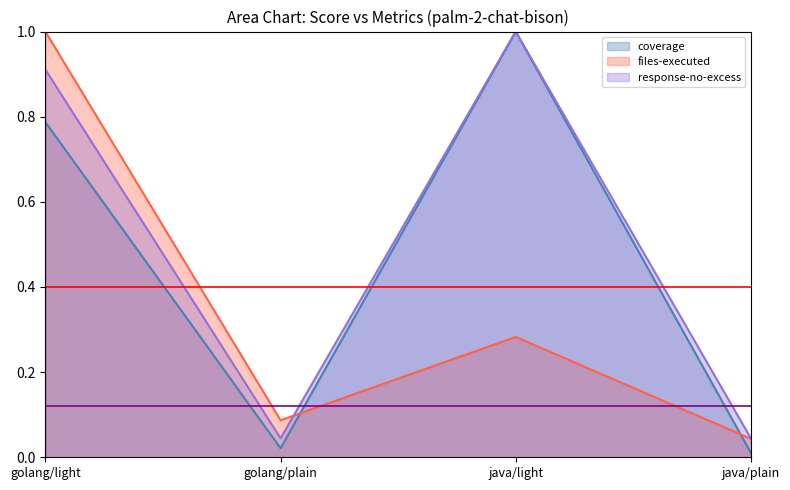

At which category does the chart reach its peak across all series?

java/light